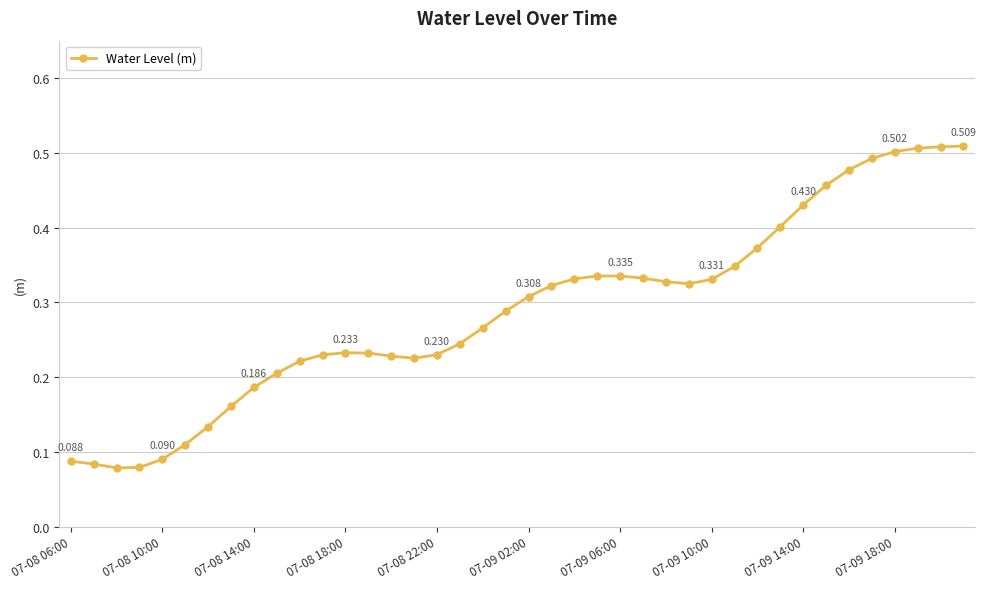

True or false: there are more than 0 points higher than both neighbors.

True